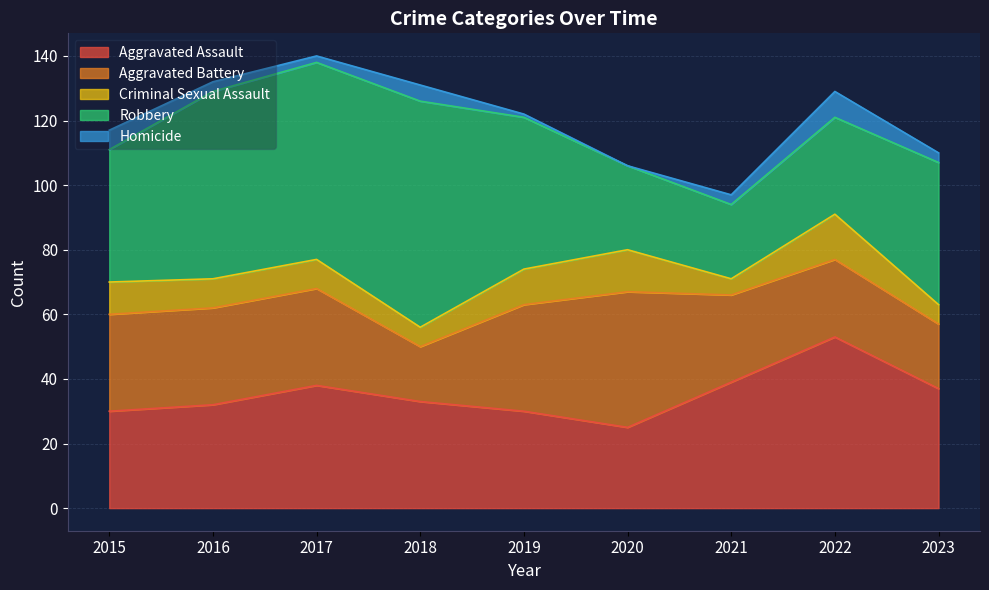

List the labels in order of Aggravated Assault value, largest first.

2022, 2021, 2017, 2023, 2018, 2016, 2015, 2019, 2020